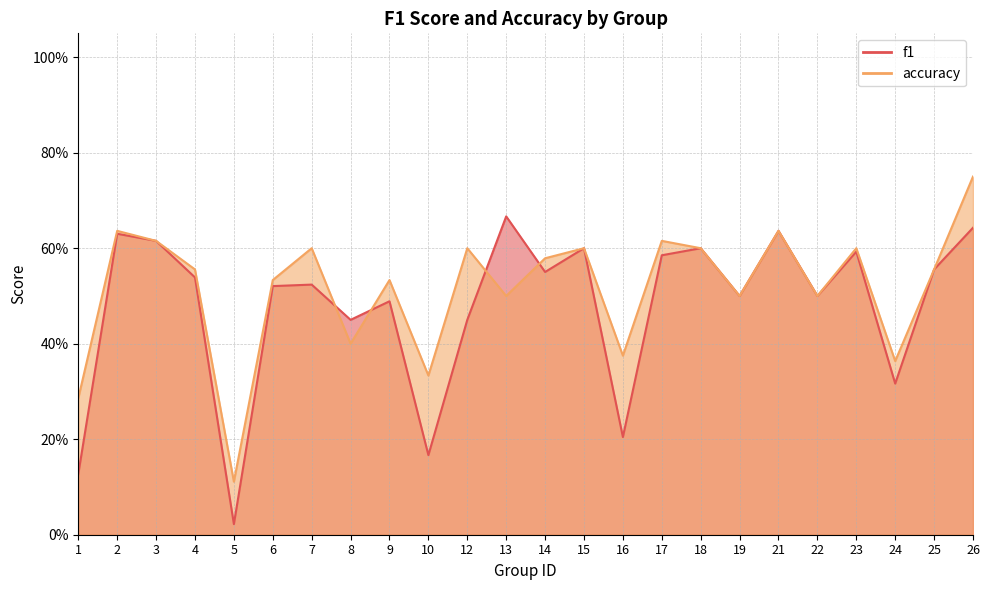

Reading left to right, extract all data points from this chart.

f1: 1=0.1	2=0.6	3=0.6	4=0.5	5=0.0	6=0.5	7=0.5	8=0.5	9=0.5	10=0.2	12=0.5	13=0.7	14=0.6	15=0.6	16=0.2	17=0.6	18=0.6	19=0.5	21=0.6	22=0.5	23=0.6	24=0.3	25=0.6	26=0.6
accuracy: 1=0.3	2=0.6	3=0.6	4=0.6	5=0.1	6=0.5	7=0.6	8=0.4	9=0.5	10=0.3	12=0.6	13=0.5	14=0.6	15=0.6	16=0.4	17=0.6	18=0.6	19=0.5	21=0.6	22=0.5	23=0.6	24=0.4	25=0.6	26=0.8